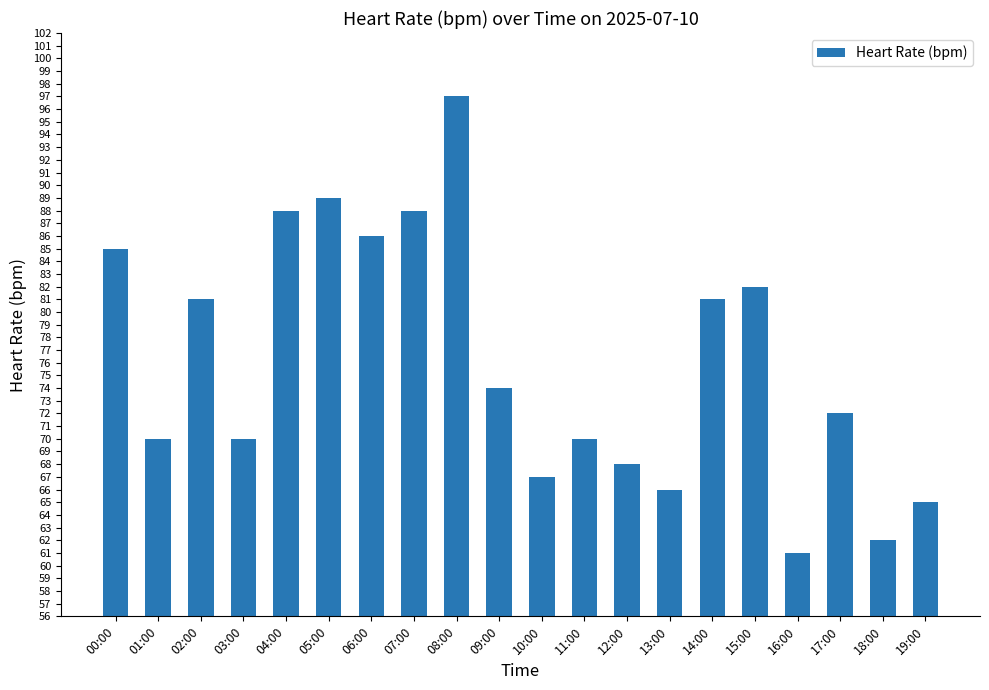

At which label does the data first exceed 74?

00:00